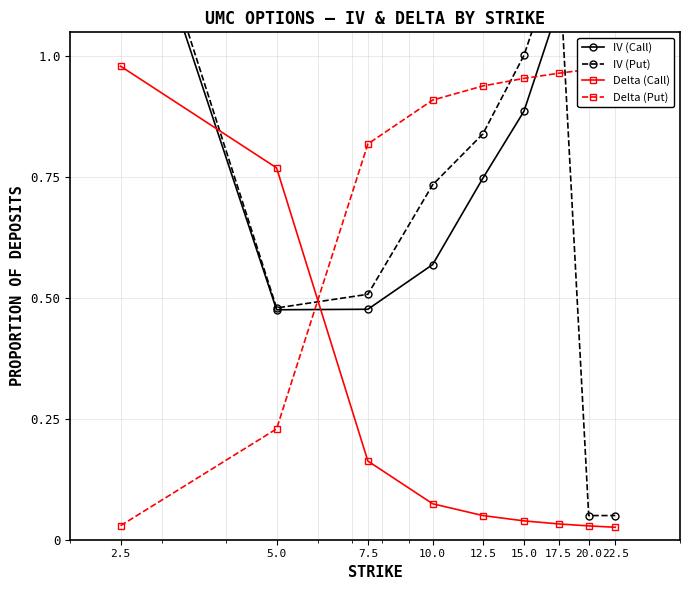

Reading left to right, list all the values displayed in this chart.

IV (Call): 1.4	0.5	0.5	0.6	0.7	0.9	1.1	1.1	1.6
IV (Put): 1.5	0.5	0.5	0.7	0.8	1.0	1.2	0.1	0.1
Delta (Call): 1.0	0.8	0.2	0.1	0.1	0.0	0.0	0.0	0.0
Delta (Put): 0.0	0.2	0.8	0.9	0.9	1.0	1.0	1.0	1.0